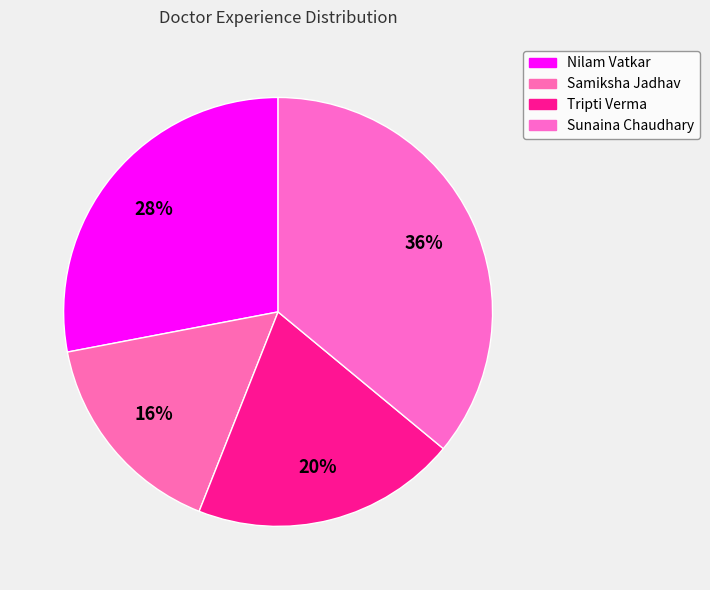

Between Nilam Vatkar and Tripti Verma, which is larger?

Nilam Vatkar